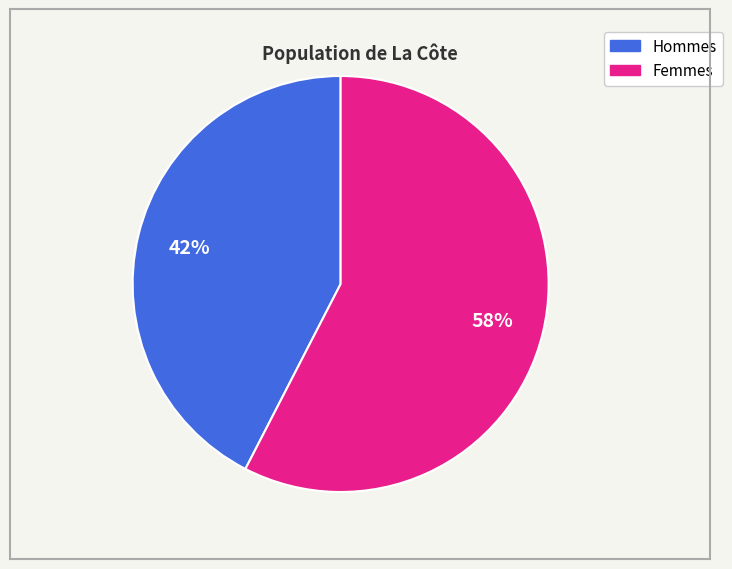

Is there any slice that represents more than half of the pie?

Yes